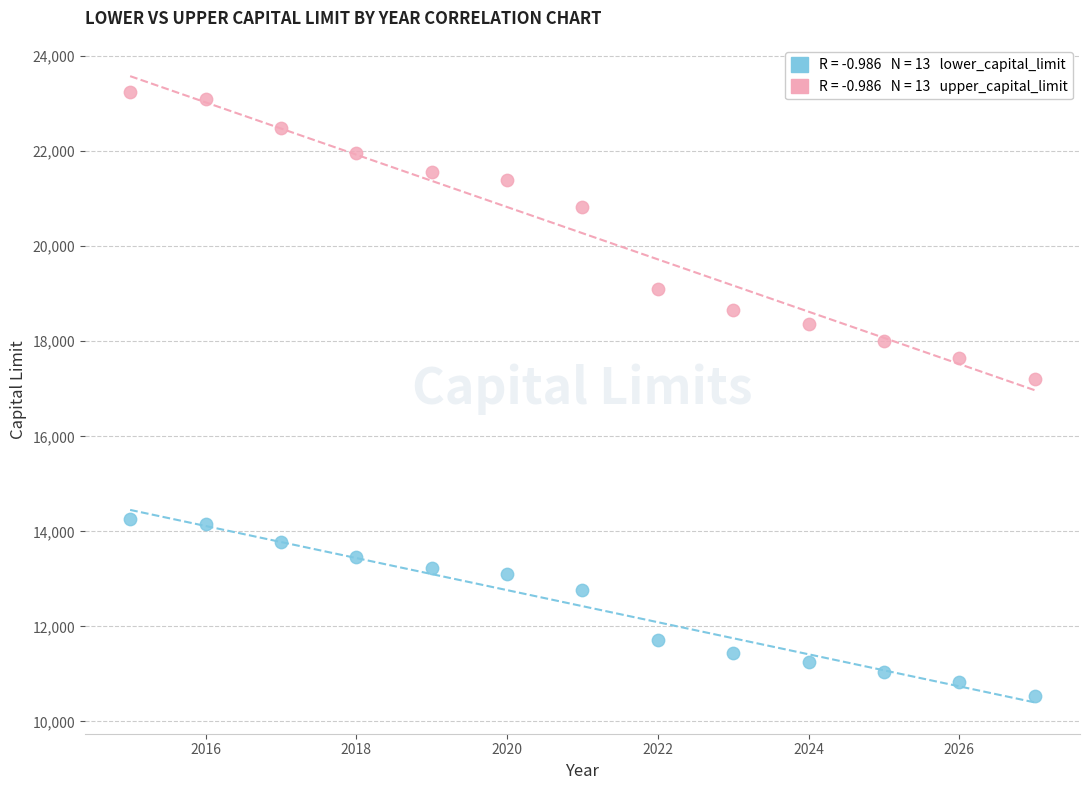

Across all data points, what is the range of X values (max minus min)?

12.0